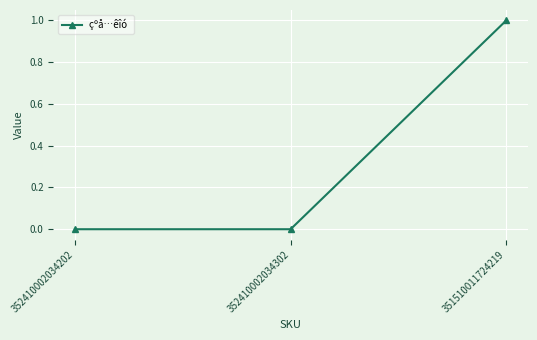

How many distinct data groups are displayed?

1